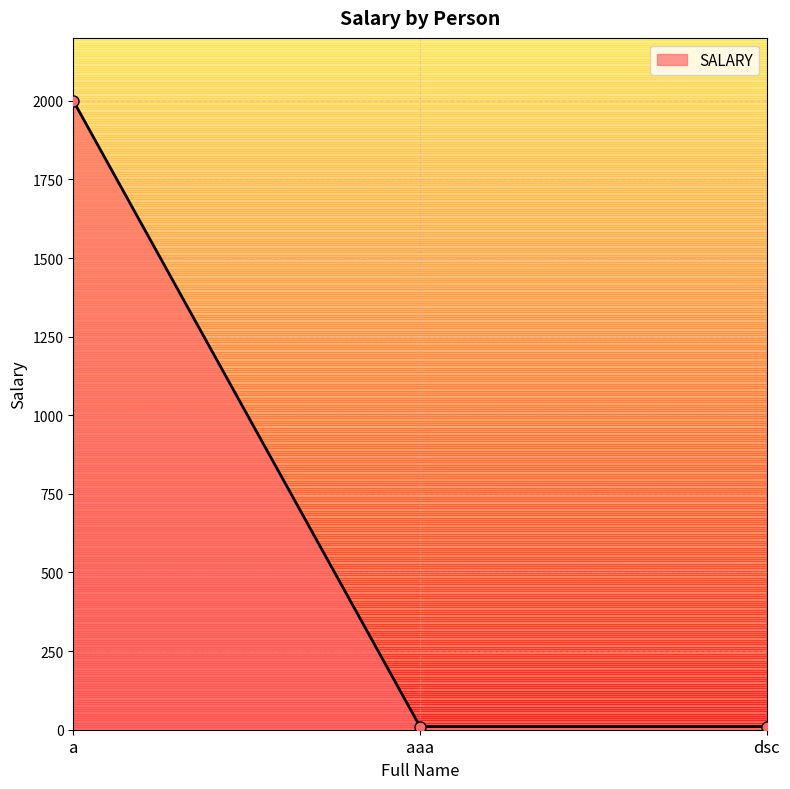

Between a and dsc, which is larger?

a